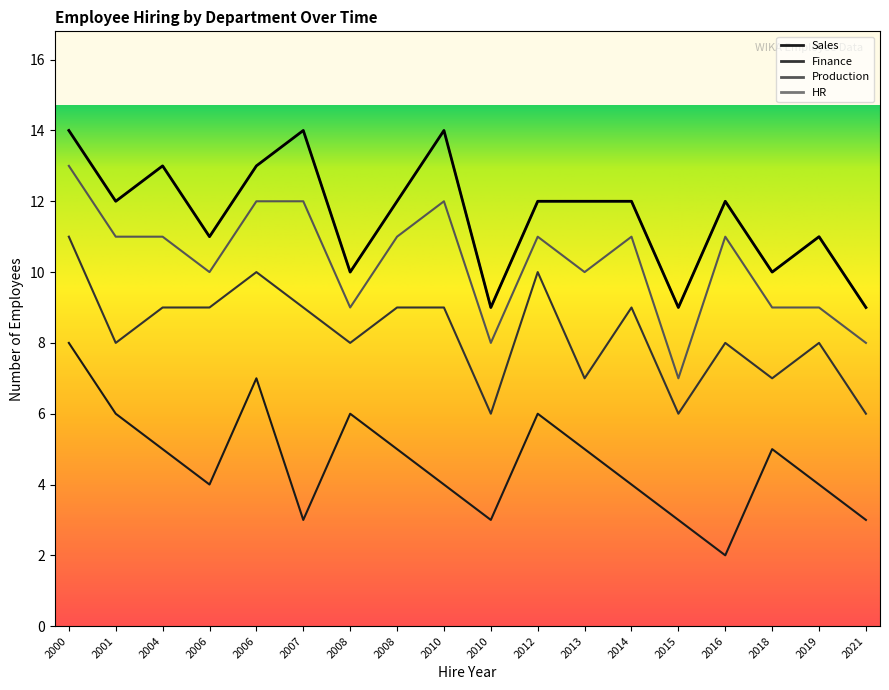

Is it true that Sales equals 4 at 2019?

True